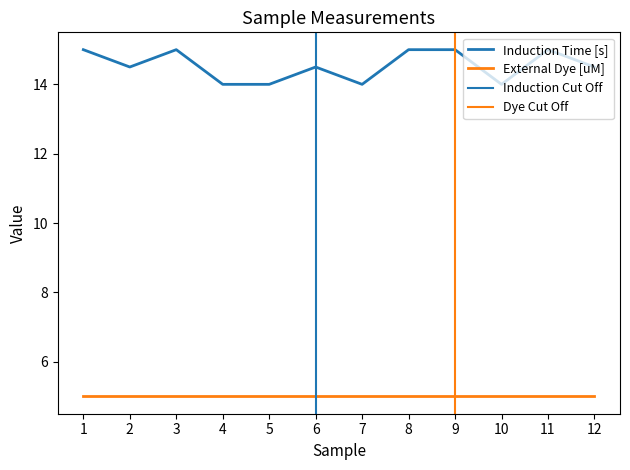

What is the difference between the second highest and minimum values in the Induction Time [s] series?

1